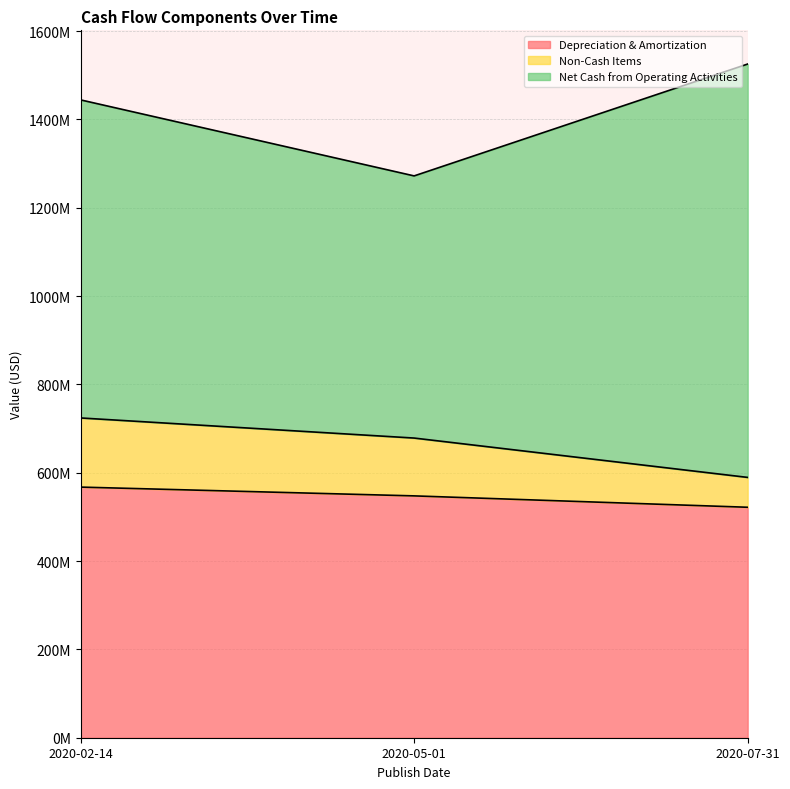

At which category does the chart reach its minimum across all series?

2020-07-31